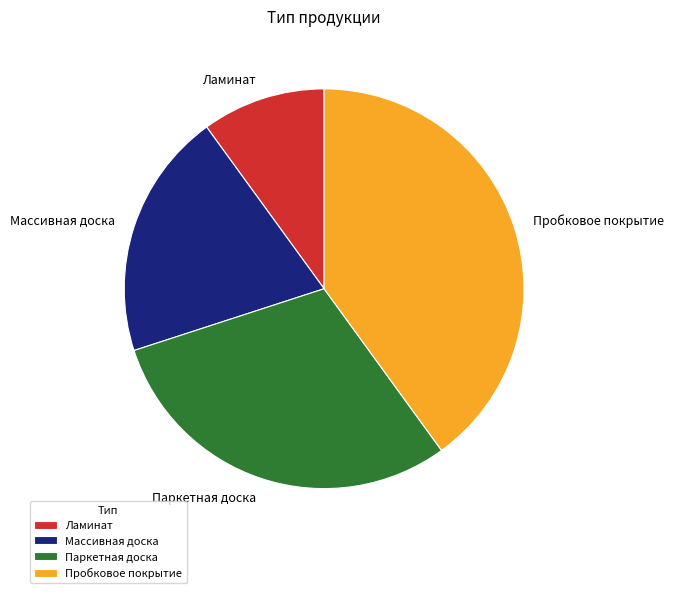

Does any single category account for the majority?

No